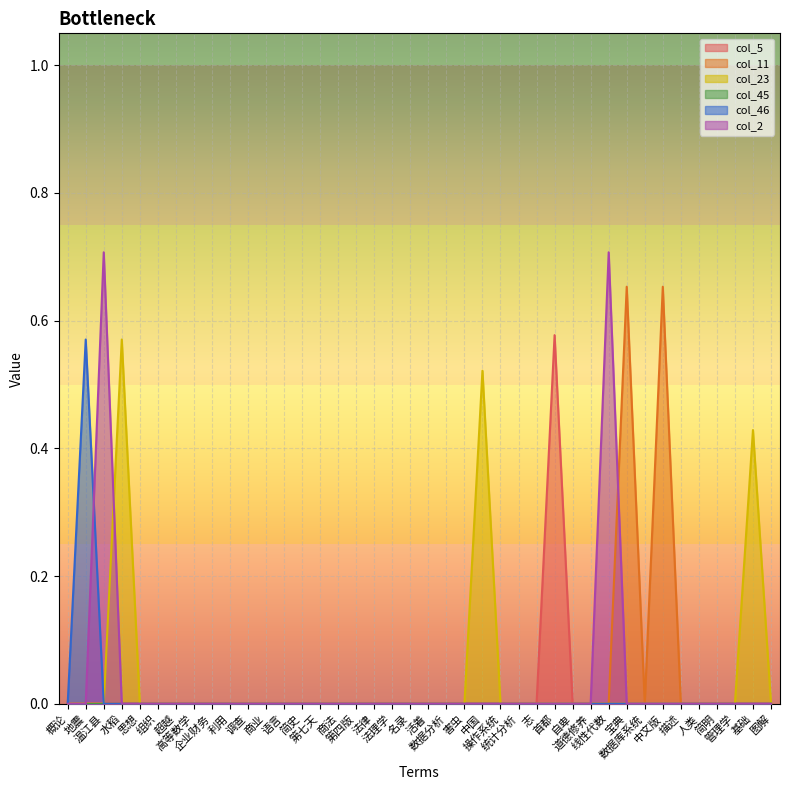

How many lines are shown in the chart?

6